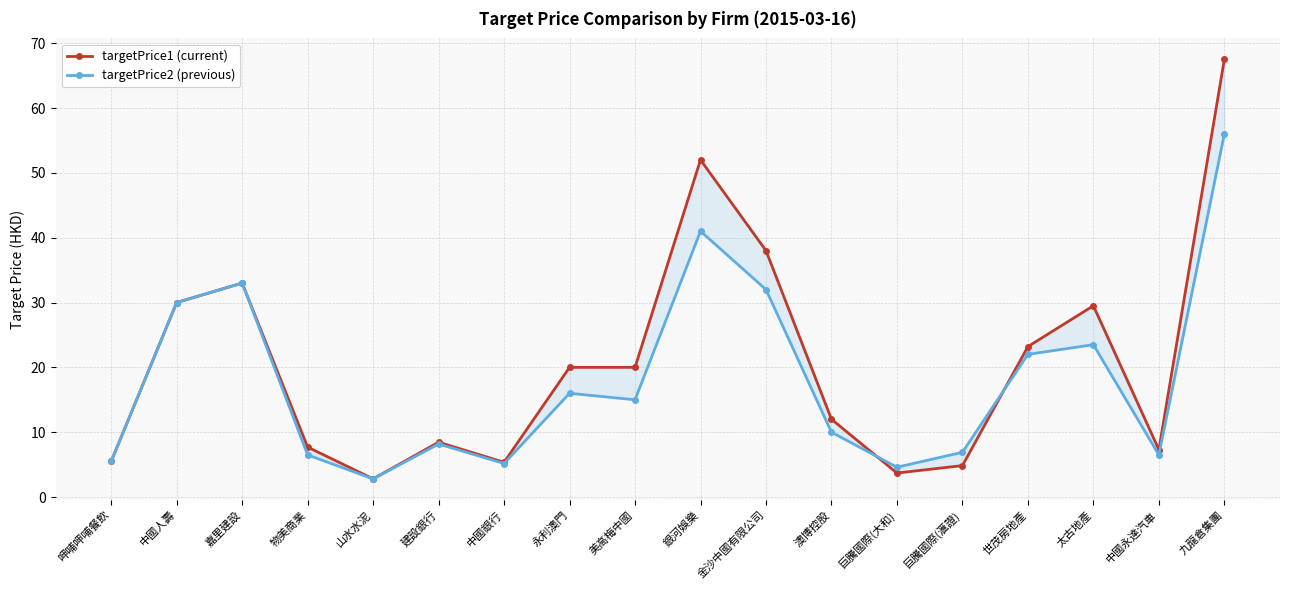

List the series in order of their peak value, lowest first.

targetPrice2 (previous), targetPrice1 (current)